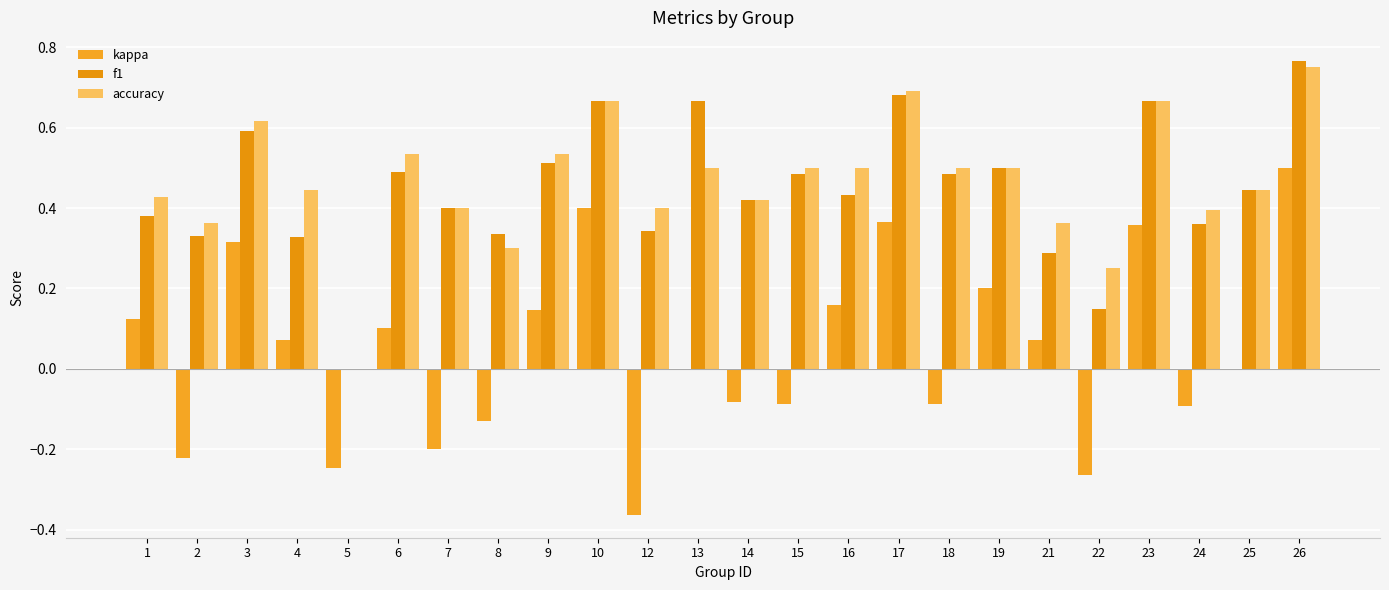

At which label does f1 reach its peak?

26